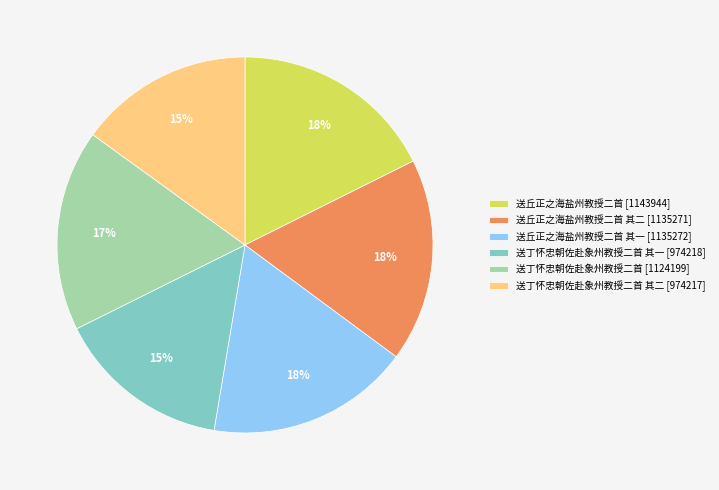

True or false: 送丘正之海盐州教授二首 其二 [1135271] accounts for 6% of the total.

False